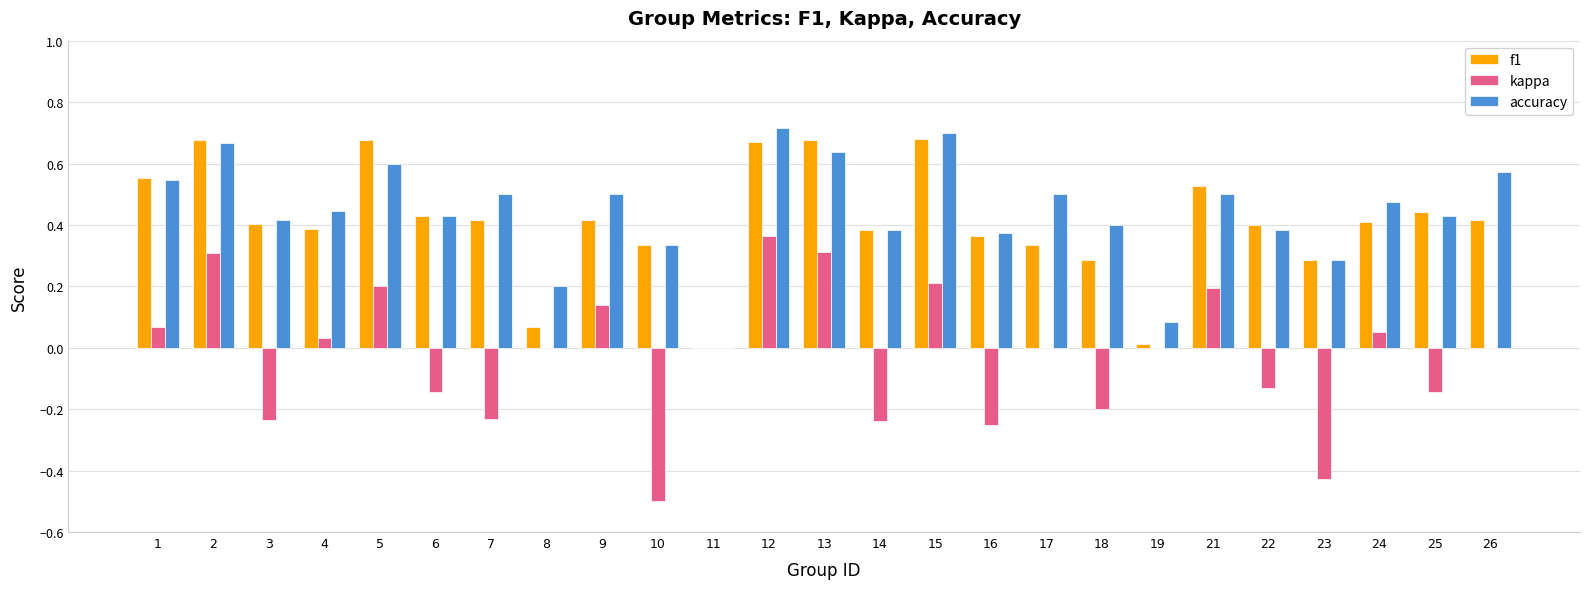

Is the value of accuracy at 19 greater than the value of kappa at 22?

Yes